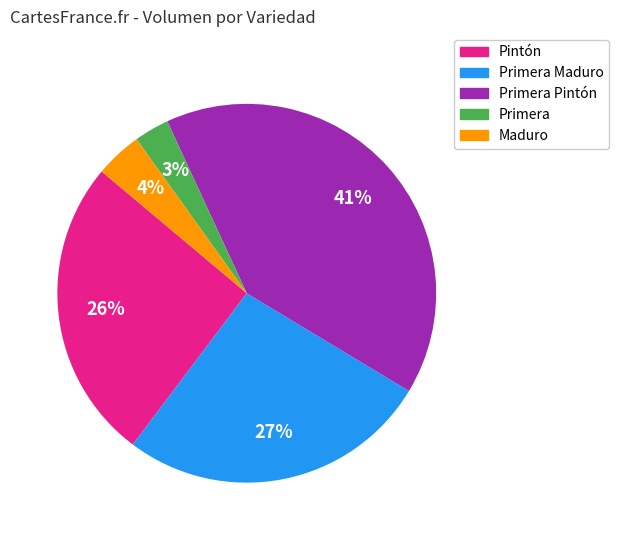

To the nearest percent, what percentage of the pie is Primera Maduro?

27%